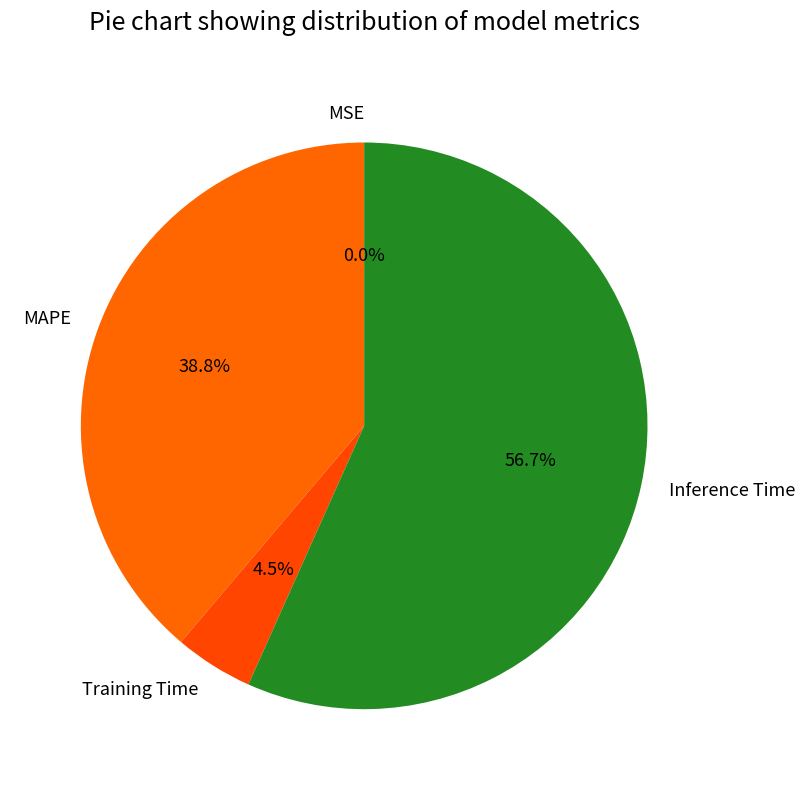

Between Training Time and Inference Time, which is larger?

Inference Time